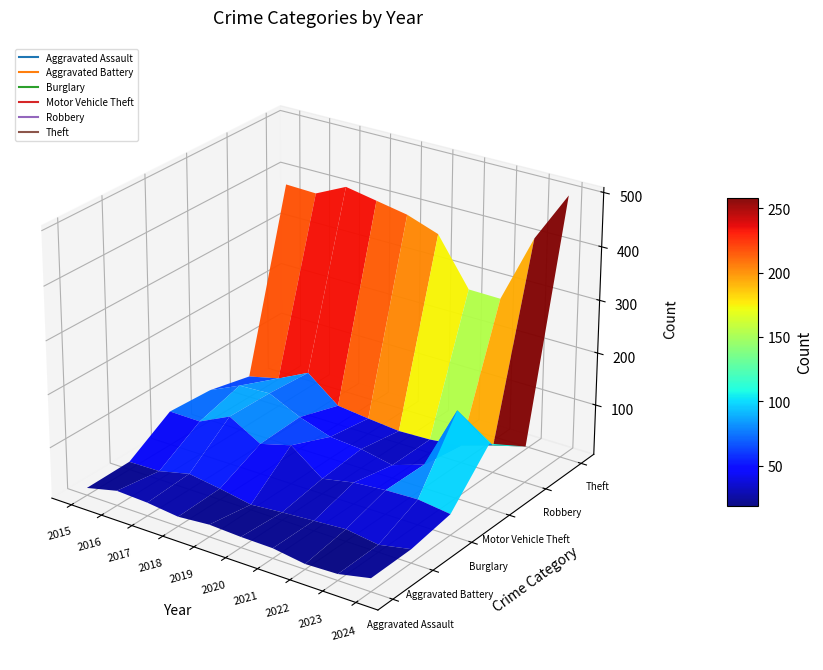

How many lines are shown in the chart?

6